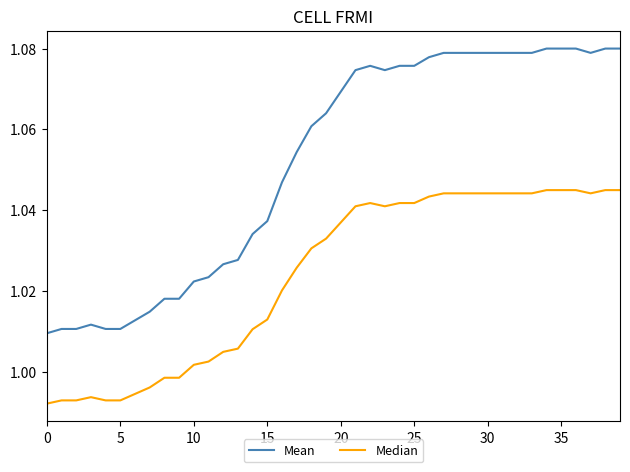

List the series in order of their overall mean, lowest first.

Median, Mean